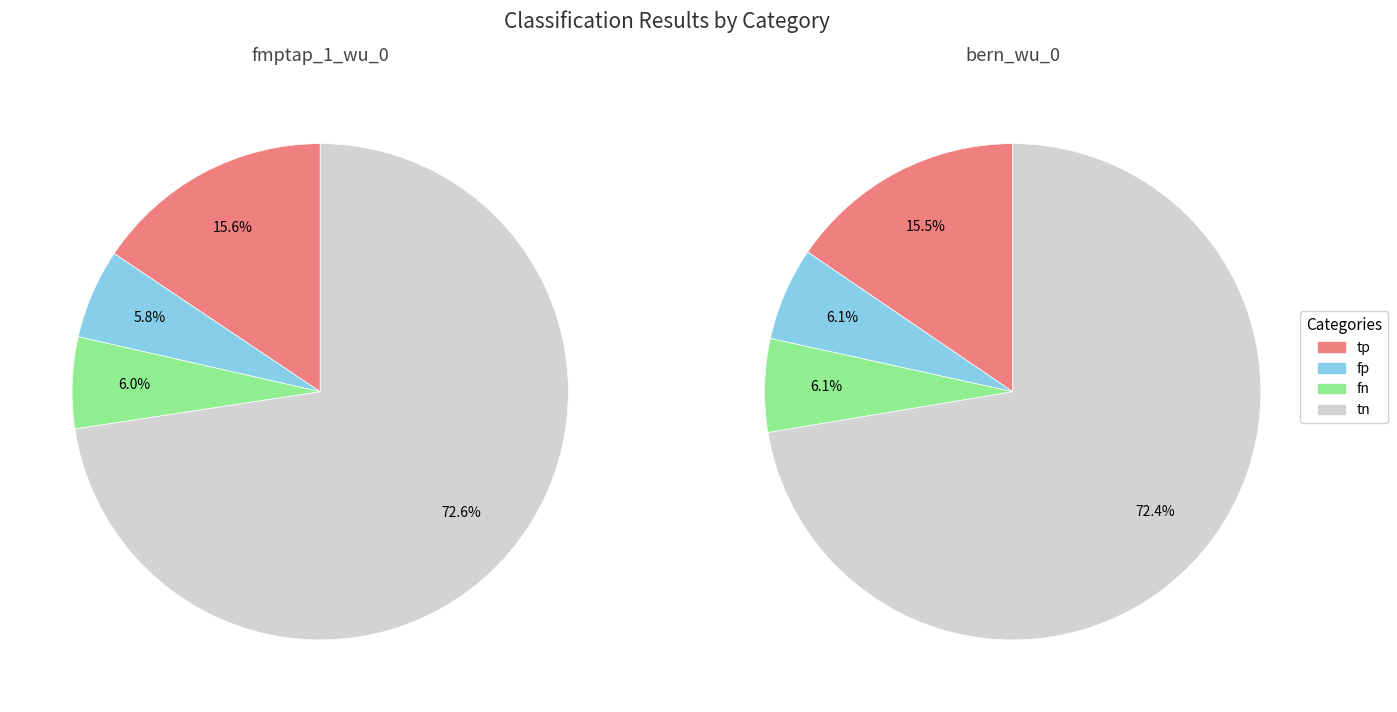

What is the spread (max minus min) of values at tn?

232